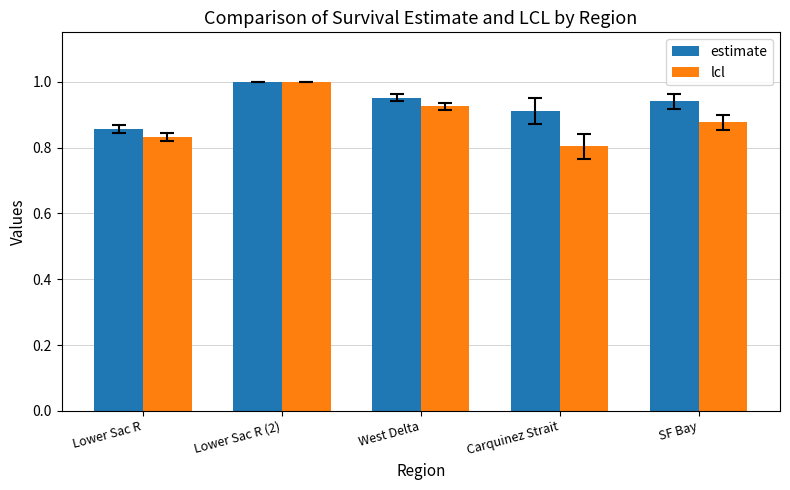

How many categories are shown in the chart?

5